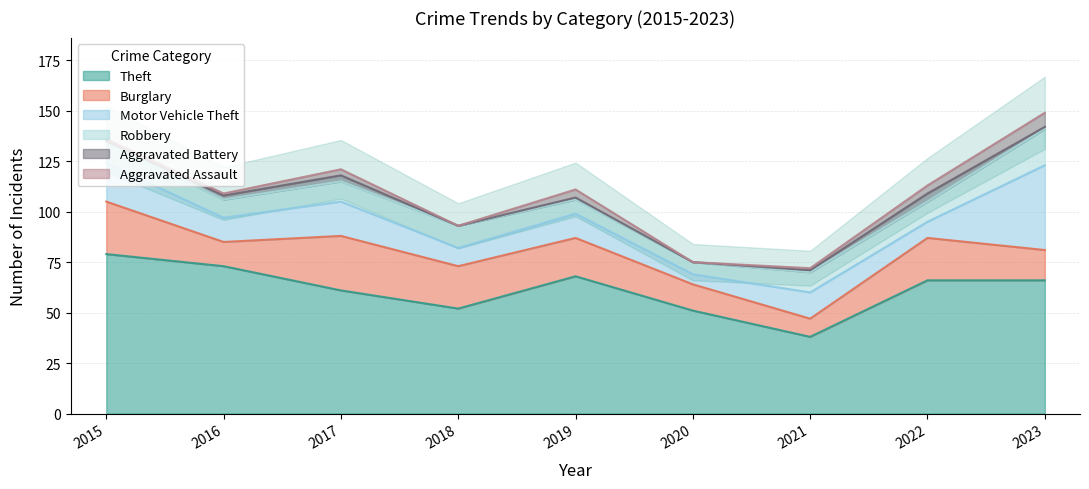

What is the value of the Burglary point at the 1st from the left?

26